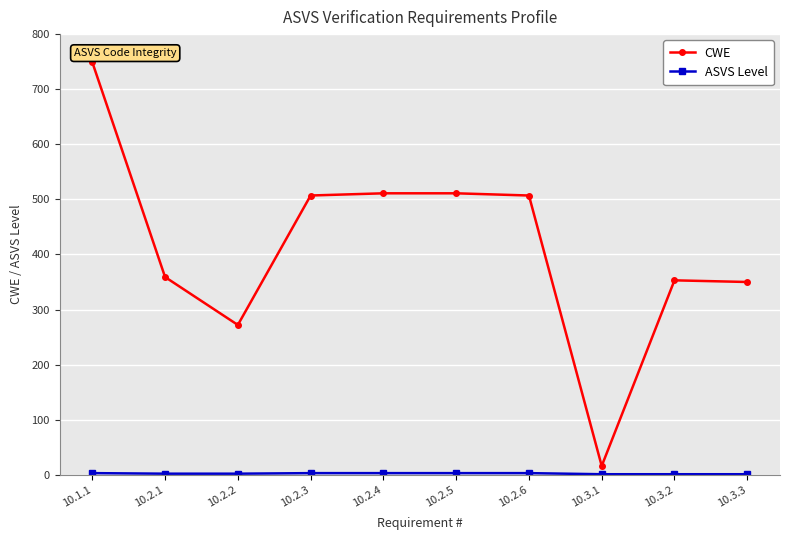

Is it true that CWE equals 749 at 10.1.1?

True